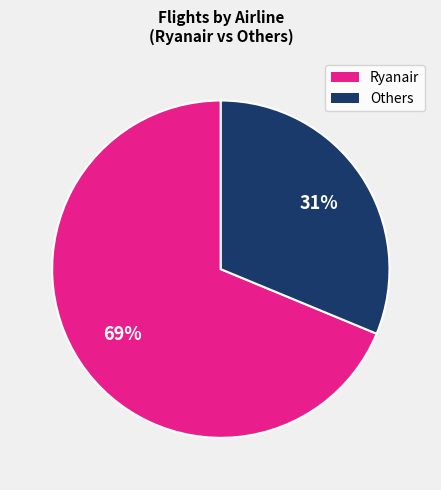

To the nearest percent, what is the average slice percentage?

50%